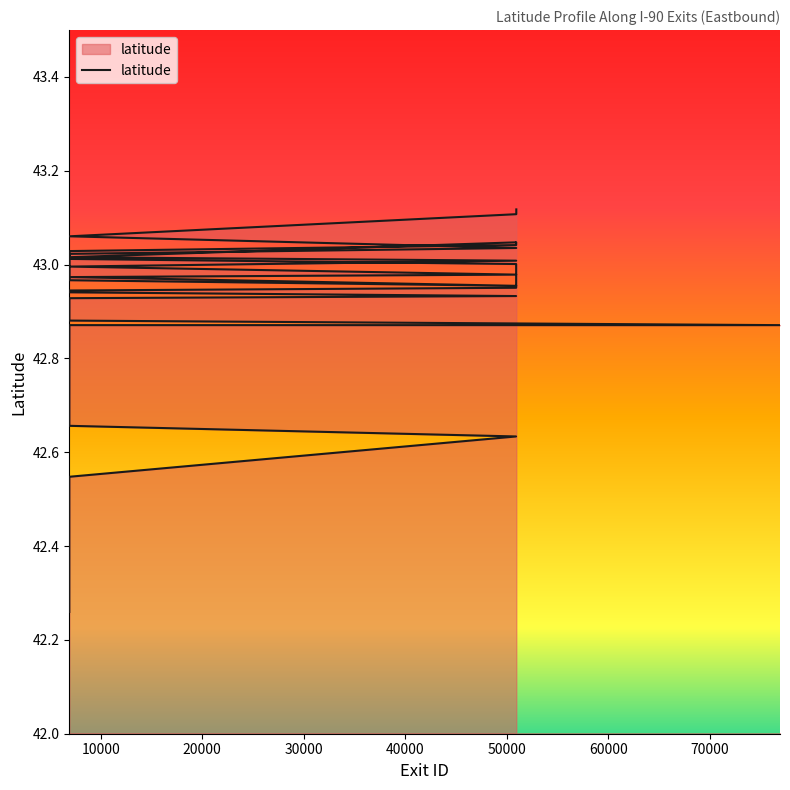

Between 6912 and 6919, which is larger?

6919